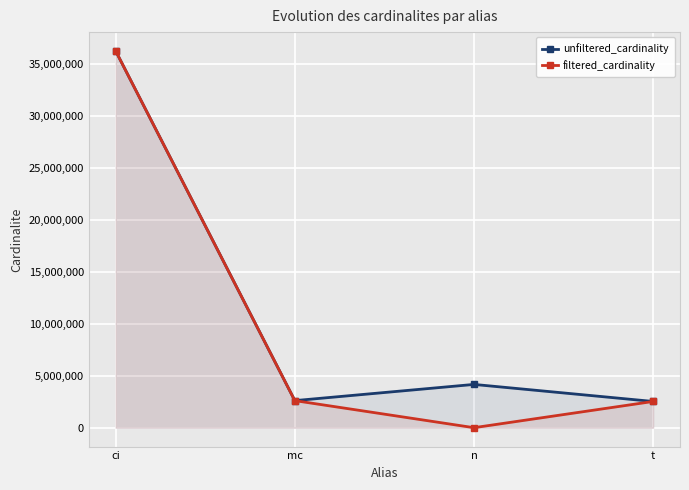

Rank the series at n from lowest to highest value.

filtered_cardinality, unfiltered_cardinality